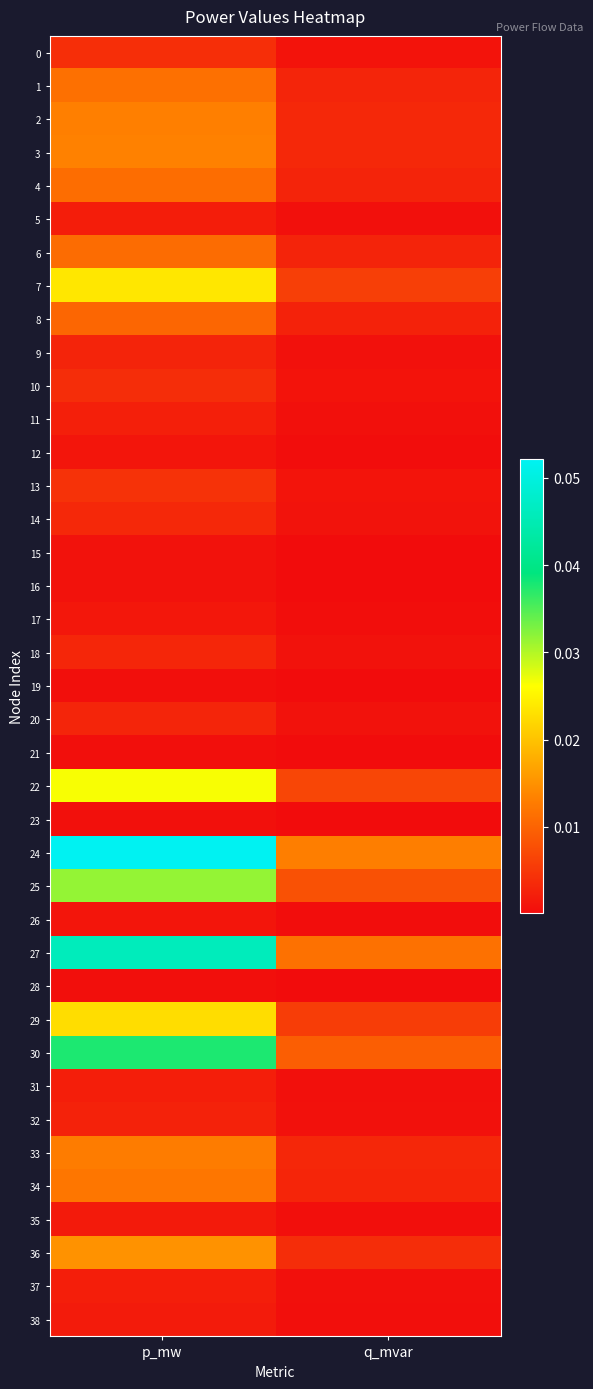

Which series has the largest total across all categories?

24